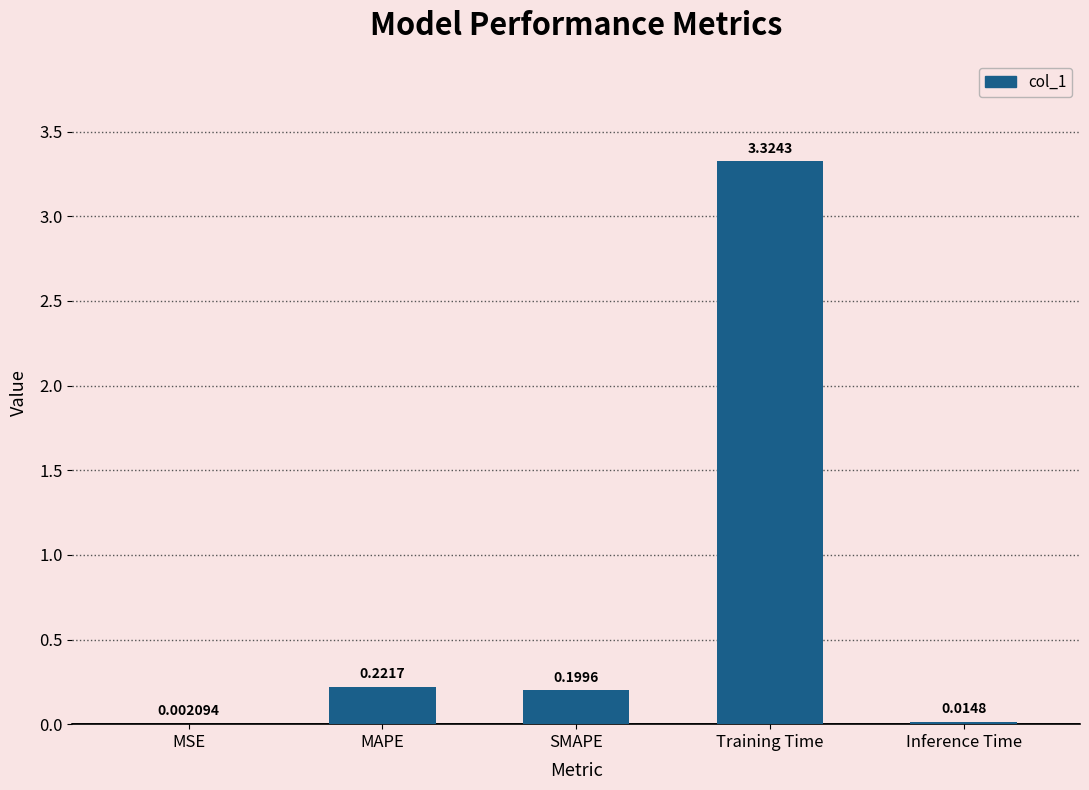

Which label corresponds to the largest value in the chart?

Training Time